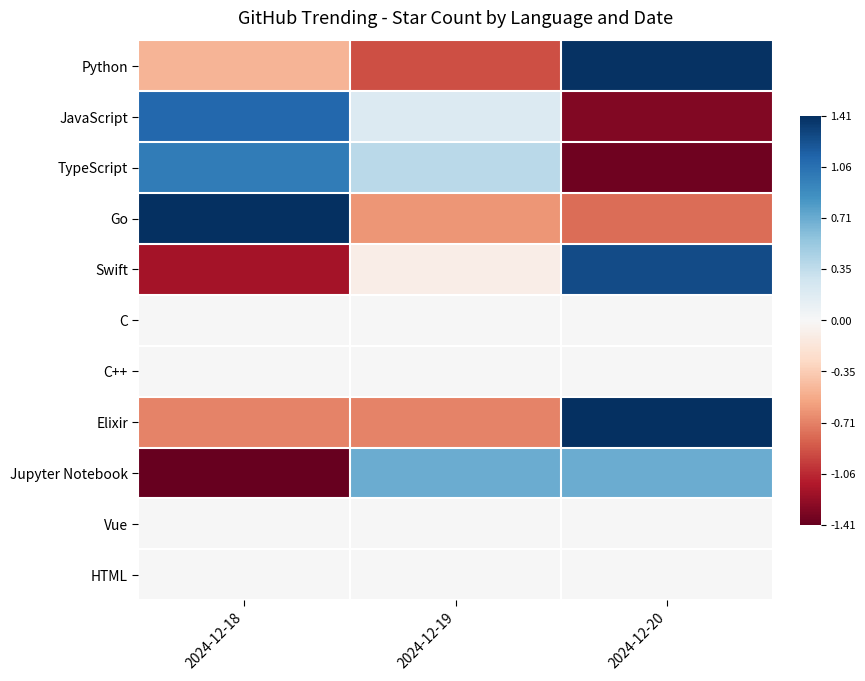

Reading left to right, extract all data points from this chart.

Python: 2024-12-18=-0.5	2024-12-19=-0.9	2024-12-20=1.4
JavaScript: 2024-12-18=1.1	2024-12-19=0.2	2024-12-20=-1.3
TypeScript: 2024-12-18=1.0	2024-12-19=0.4	2024-12-20=-1.4
Go: 2024-12-18=1.4	2024-12-19=-0.6	2024-12-20=-0.8
Swift: 2024-12-18=-1.2	2024-12-19=-0.1	2024-12-20=1.3
C: 2024-12-18=0.0	2024-12-19=0.0	2024-12-20=0.0
C++: 2024-12-18=0.0	2024-12-19=0.0	2024-12-20=0.0
Elixir: 2024-12-18=-0.7	2024-12-19=-0.7	2024-12-20=1.4
Jupyter Notebook: 2024-12-18=-1.4	2024-12-19=0.7	2024-12-20=0.7
Vue: 2024-12-18=0.0	2024-12-19=0.0	2024-12-20=0.0
HTML: 2024-12-18=0.0	2024-12-19=0.0	2024-12-20=0.0